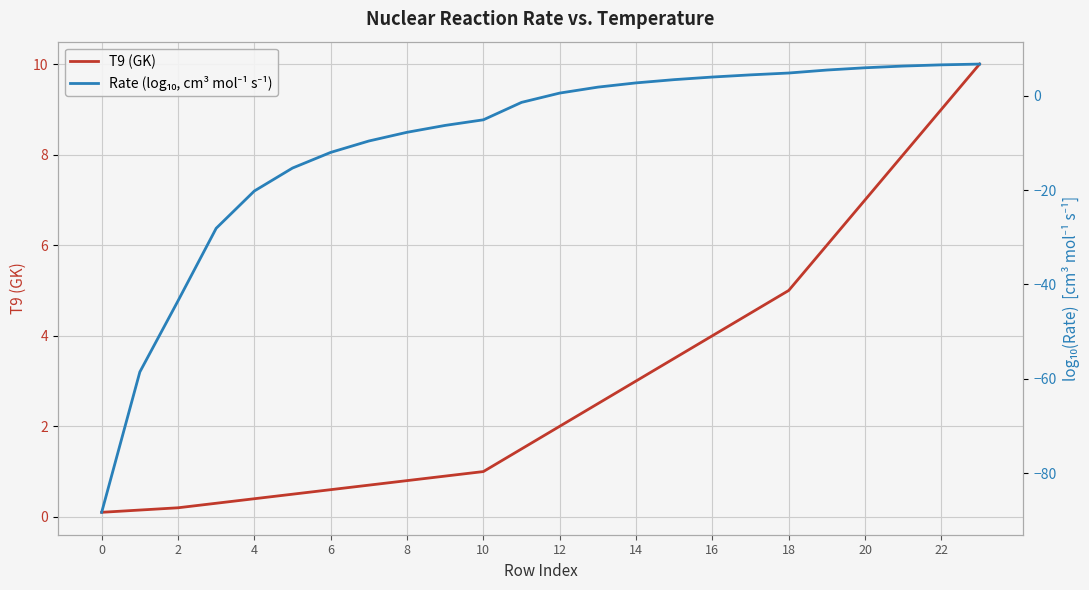

How many lines are shown in the chart?

2